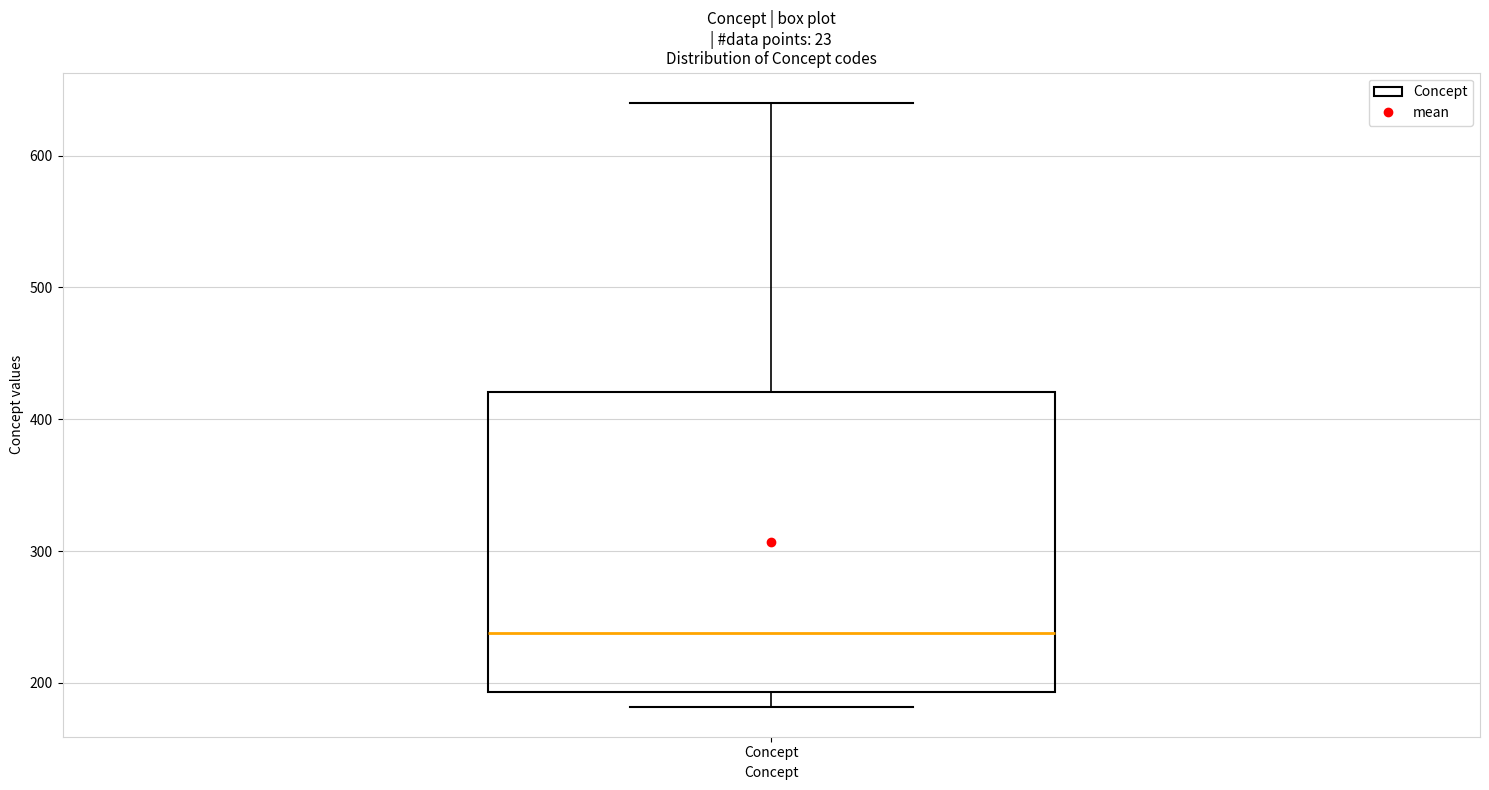

Where is the lower edge of the box for Concept on the y-axis? The values are not printed on the chart, so give them approximately, as read against the axis.

190